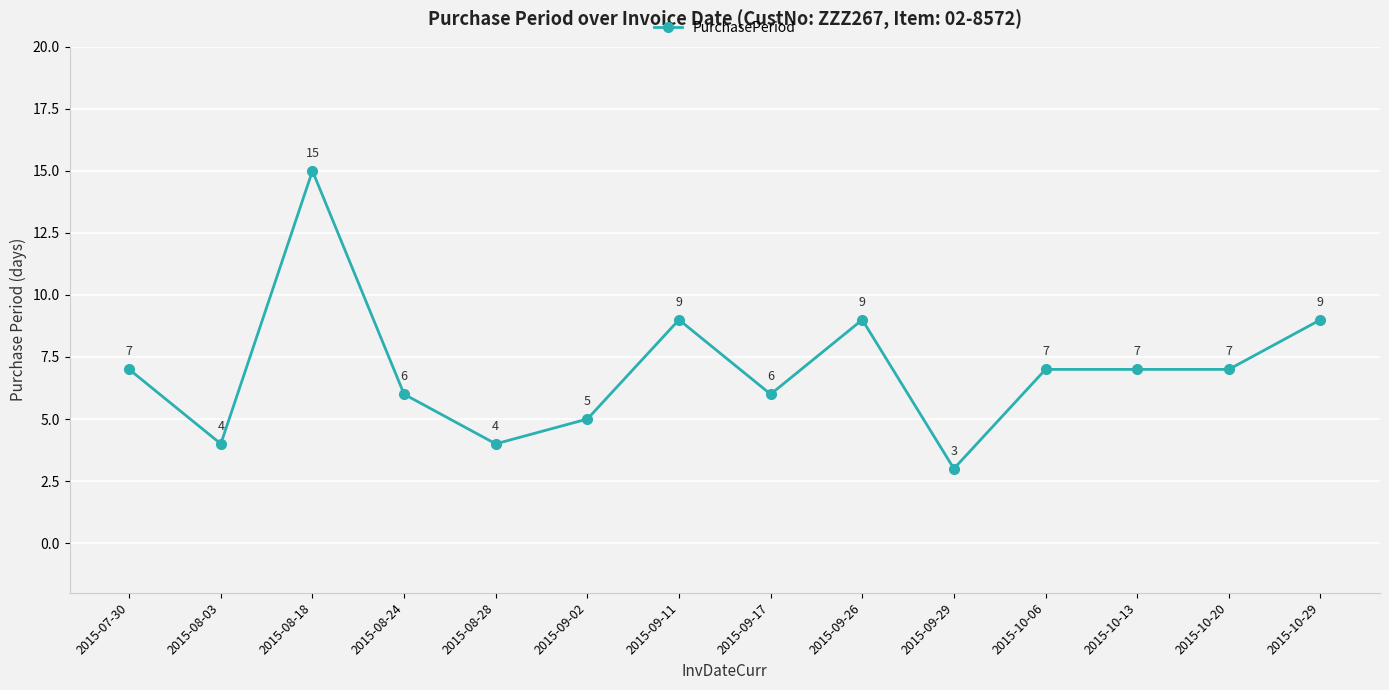

What is the label of the 12th point from the right?

2015-08-18